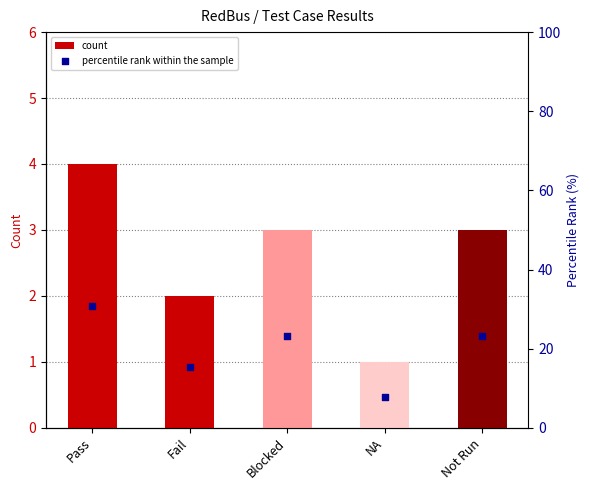

At which category is the sum across all series the highest?

Pass